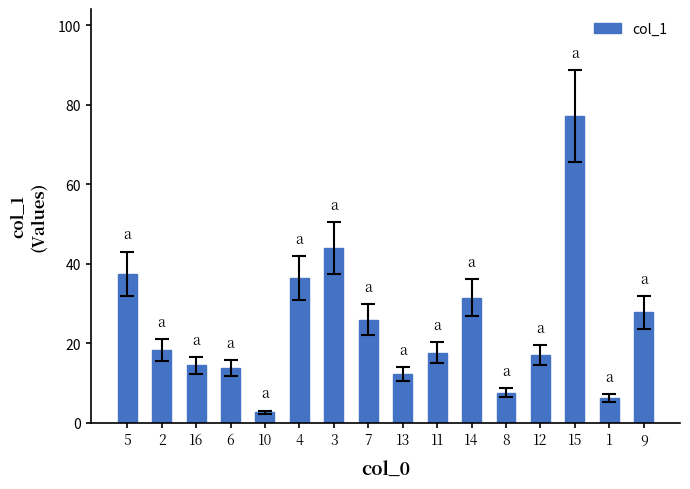

Approximately how many times larger is the value at 11 compared to 4?

0.5